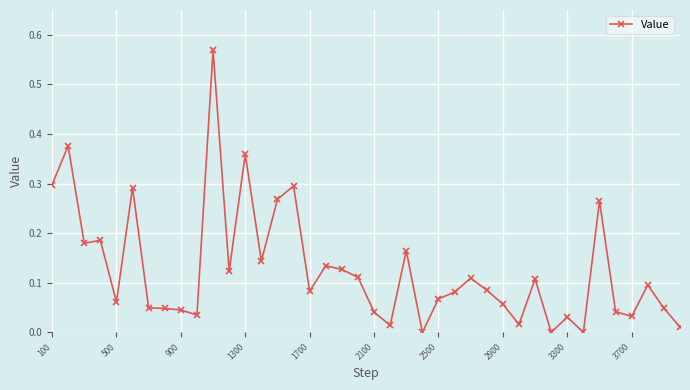

What is the sum of all values?

5.1